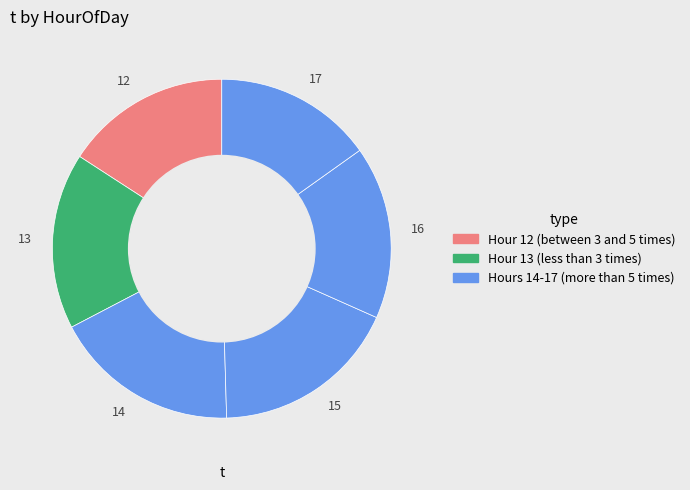

Which slice is the smallest?

17